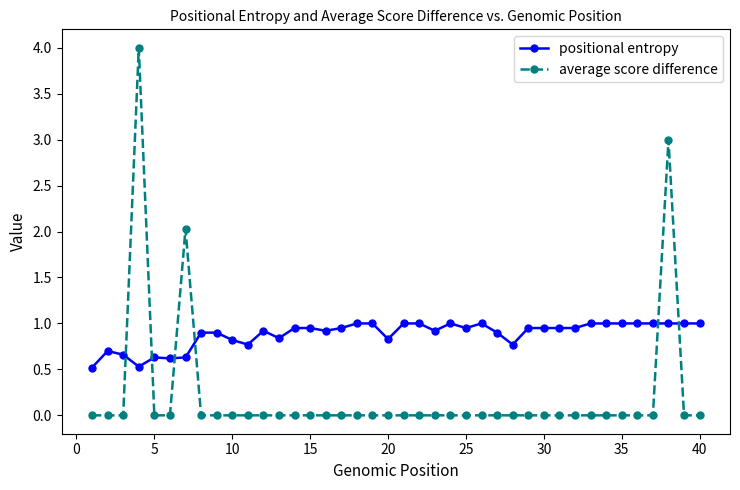

Rank the series by their maximum value, from lowest to highest.

positional entropy, average score difference